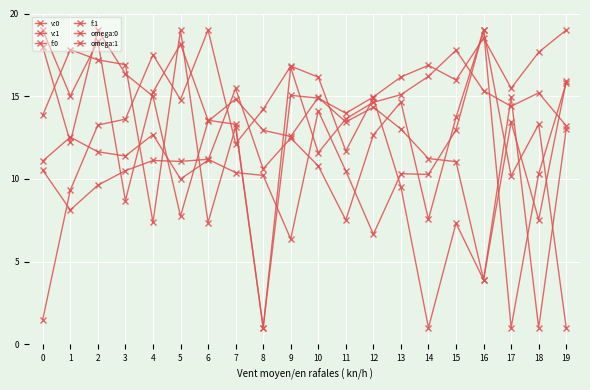

Where do v:1 and omega:1 first cross each other?

0 and 1